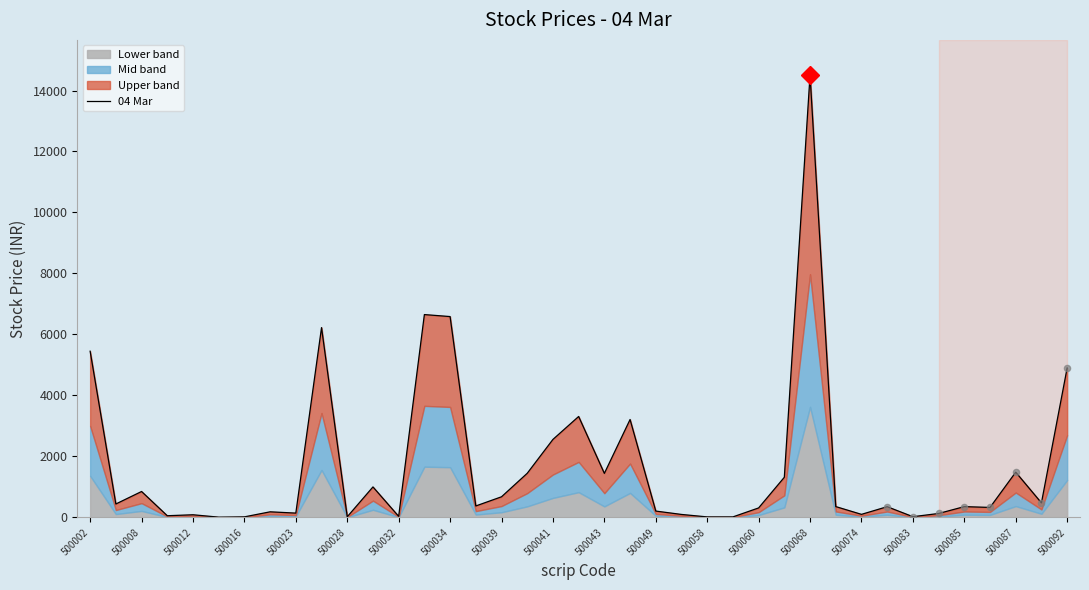

Between 29 and 36, which is larger?

36